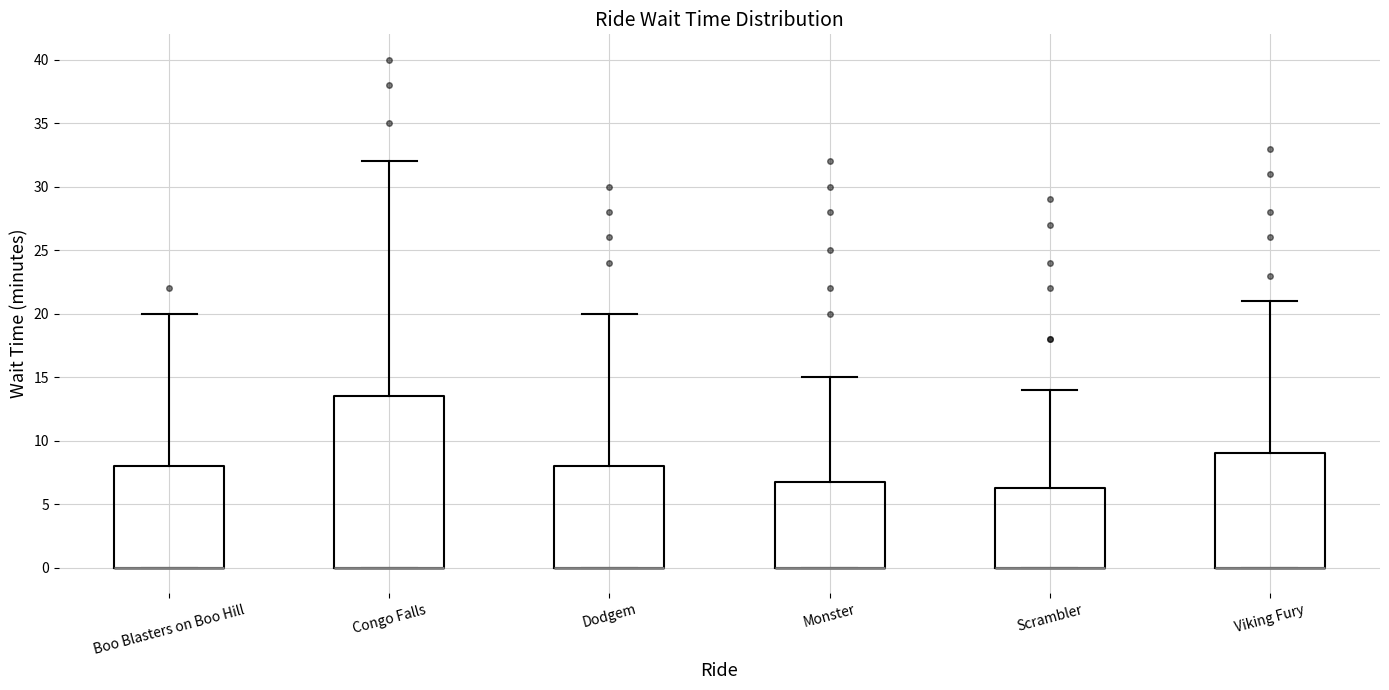

Reading left to right, read every box against the y-axis: the position of its median line, the range the box covers, and the ends of its whiskers. The values are not printed on the chart, so give them approximately, as read against the axis.

Boo Blasters on Boo Hill: median 0.0 (drawn on the box's lower edge), box 0.0 to 8.0, whiskers 0.0 to 20.0
Congo Falls: median 0.0 (drawn on the box's lower edge), box 0.0 to 13.5, whiskers 0.0 to 32.0
Dodgem: median 0.0 (drawn on the box's lower edge), box 0.0 to 8.0, whiskers 0.0 to 20.0
Monster: median 0.0 (drawn on the box's lower edge), box 0.0 to 7.0, whiskers 0.0 to 15.0
Scrambler: median 0.0 (drawn on the box's lower edge), box 0.0 to 6.5, whiskers 0.0 to 14.0
Viking Fury: median 0.0 (drawn on the box's lower edge), box 0.0 to 9.0, whiskers 0.0 to 21.0